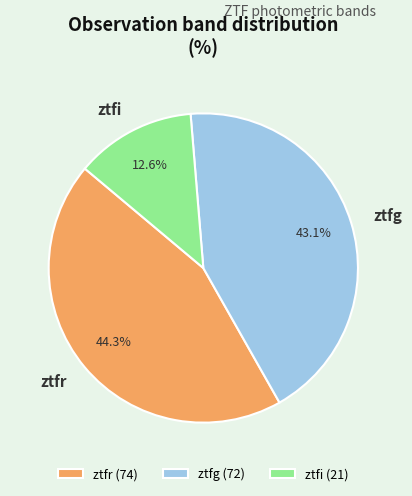

To the nearest percent, what is the average slice percentage?

33%